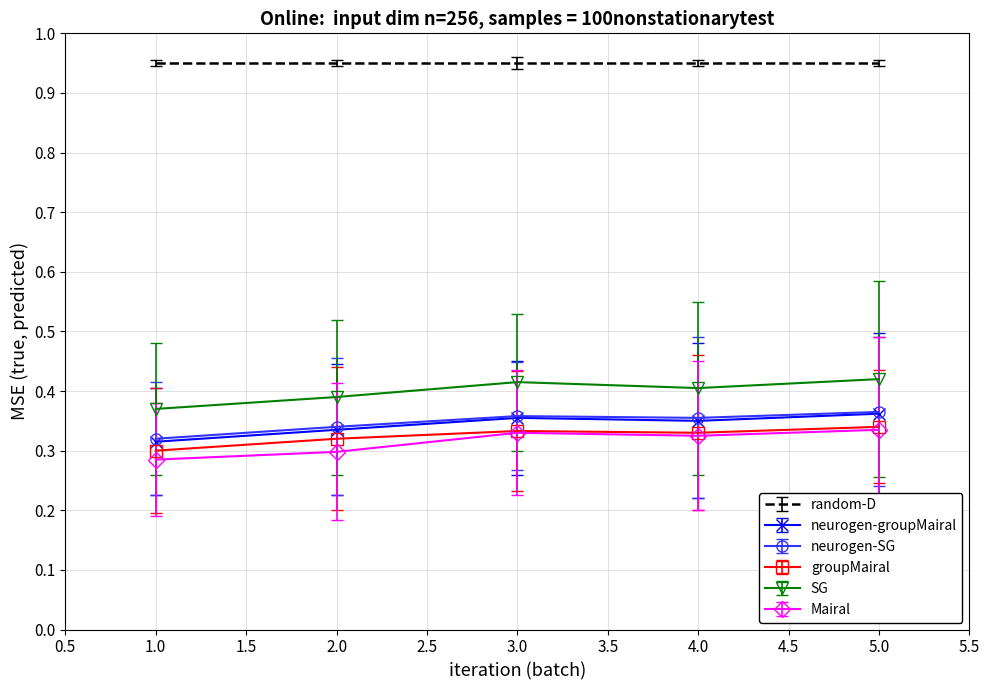

The neurogen-SG series shows 0.2 at 2.0. True or false?

False